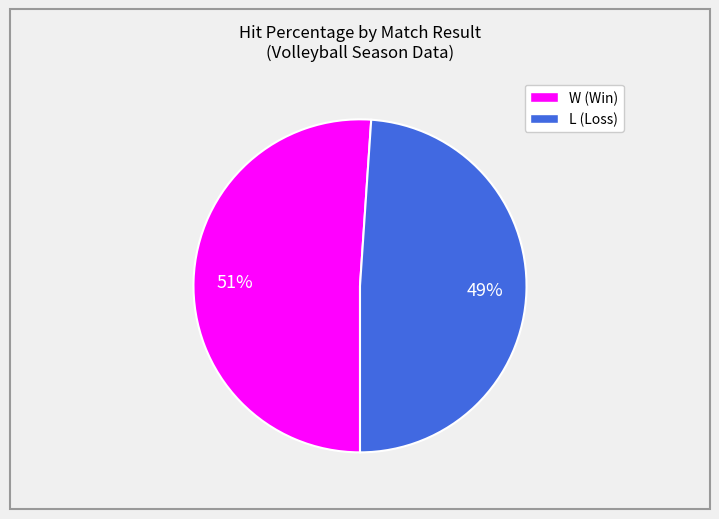

To the nearest percent, what is the average slice percentage?

50%